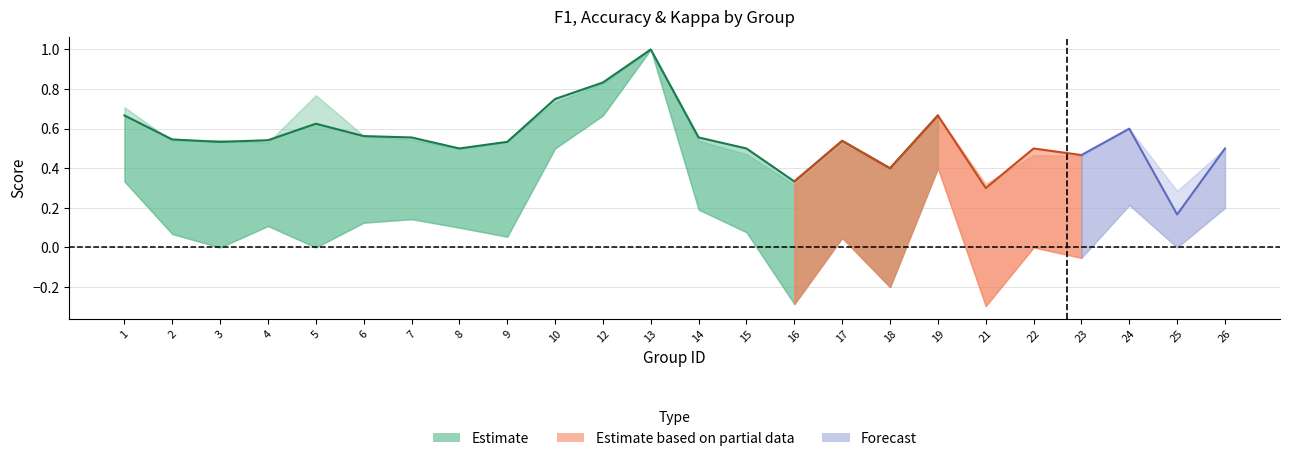

Reading left to right, transcribe all the data shown in this chart.

f1: 1=0.7	2=0.5	3=0.5	4=0.5	5=0.8	6=0.6	7=0.5	8=0.5	9=0.5	10=0.7	12=0.8	13=1.0	14=0.5	15=0.5	16=0.3	17=0.5	18=0.4	19=0.7	21=0.3	22=0.5	23=0.5	24=0.6	25=0.3	26=0.5
accuracy: 1=0.7	2=0.5	3=0.5	4=0.5	5=0.6	6=0.6	7=0.6	8=0.5	9=0.5	10=0.8	12=0.8	13=1.0	14=0.6	15=0.5	16=0.3	17=0.5	18=0.4	19=0.7	21=0.3	22=0.5	23=0.5	24=0.6	25=0.2	26=0.5
kappa: 1=0.3	2=0.1	3=0.0	4=0.1	5=0.0	6=0.1	7=0.1	8=0.1	9=0.1	10=0.5	12=0.7	13=1.0	14=0.2	15=0.1	16=-0.3	17=0.0	18=-0.2	19=0.4	21=-0.3	22=0.0	23=-0.1	24=0.2	25=0.0	26=0.2